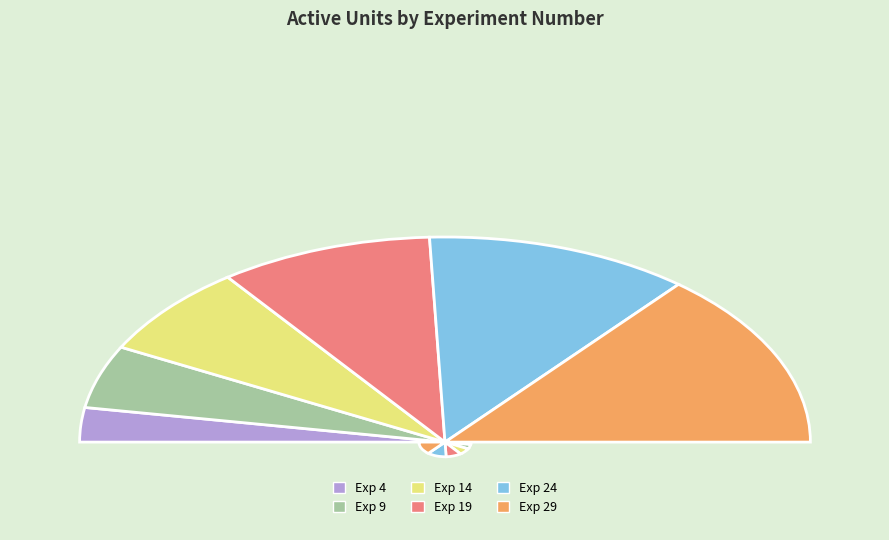

To the nearest percent, what is the combined percentage of Exp 9 and Exp 4?

15%